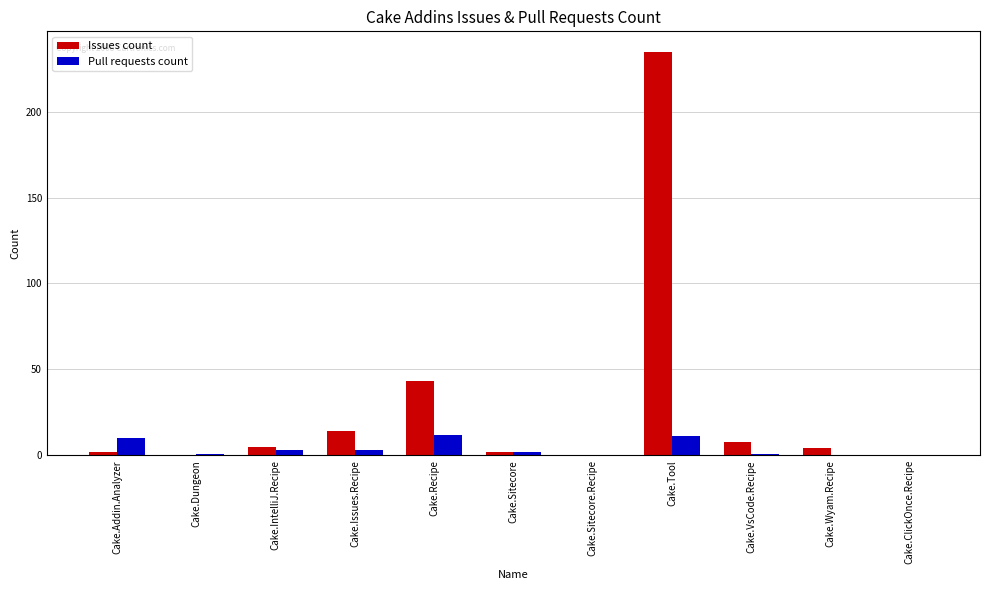

Which category has the highest value across all series?

Cake.Tool